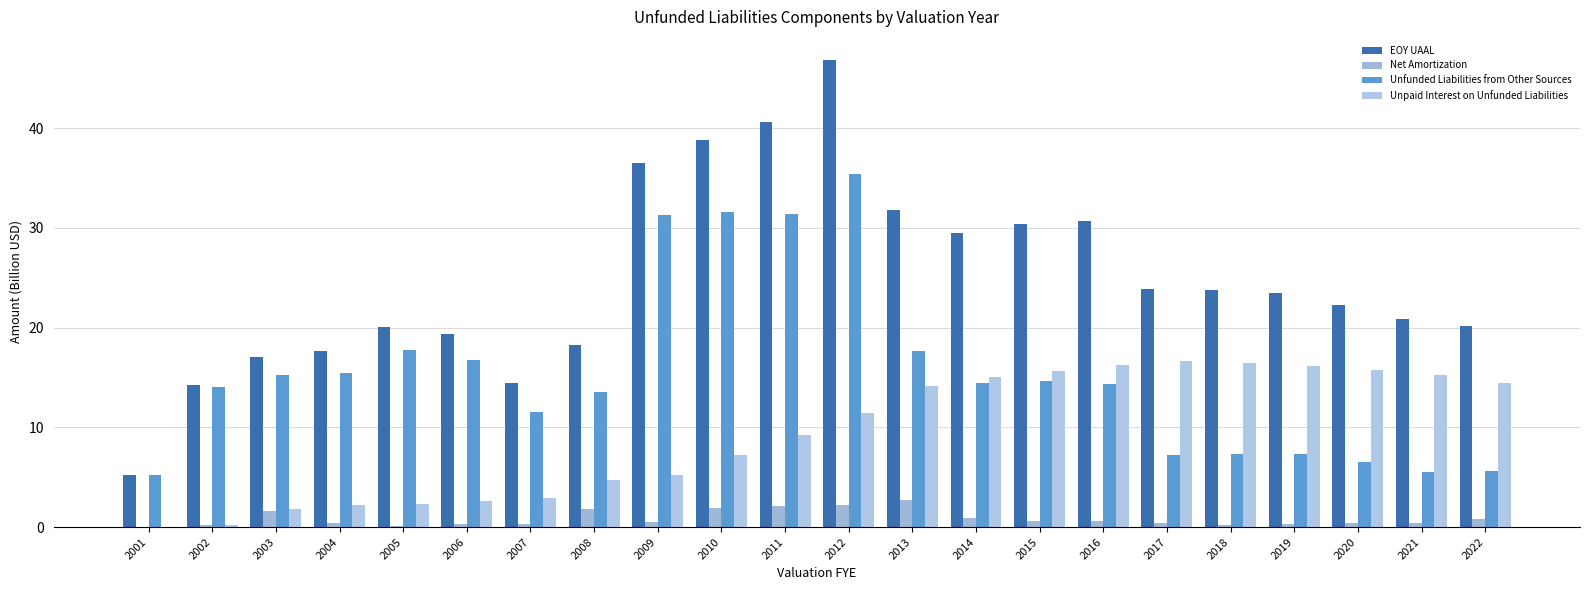

How many series are shown in this chart?

4